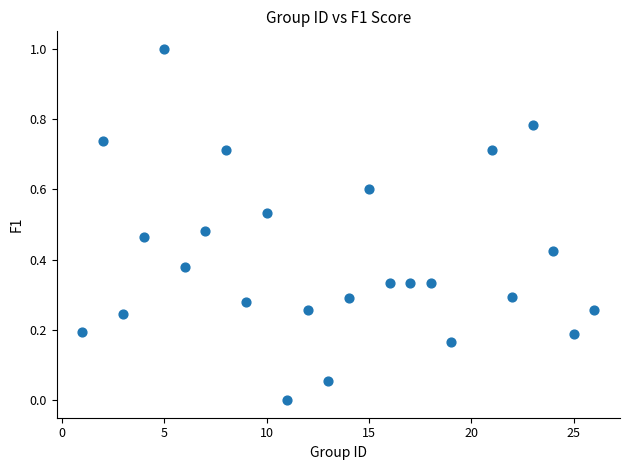

What is the range of Y values (max minus min)?

1.0